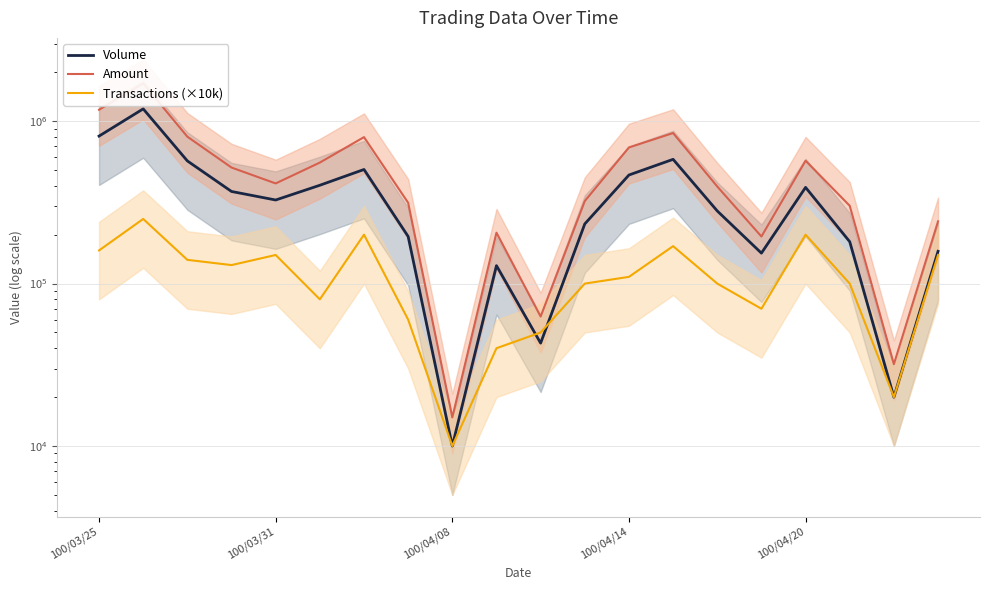

What are all the series names shown in the legend?

Volume, Amount, Transactions (×10k)